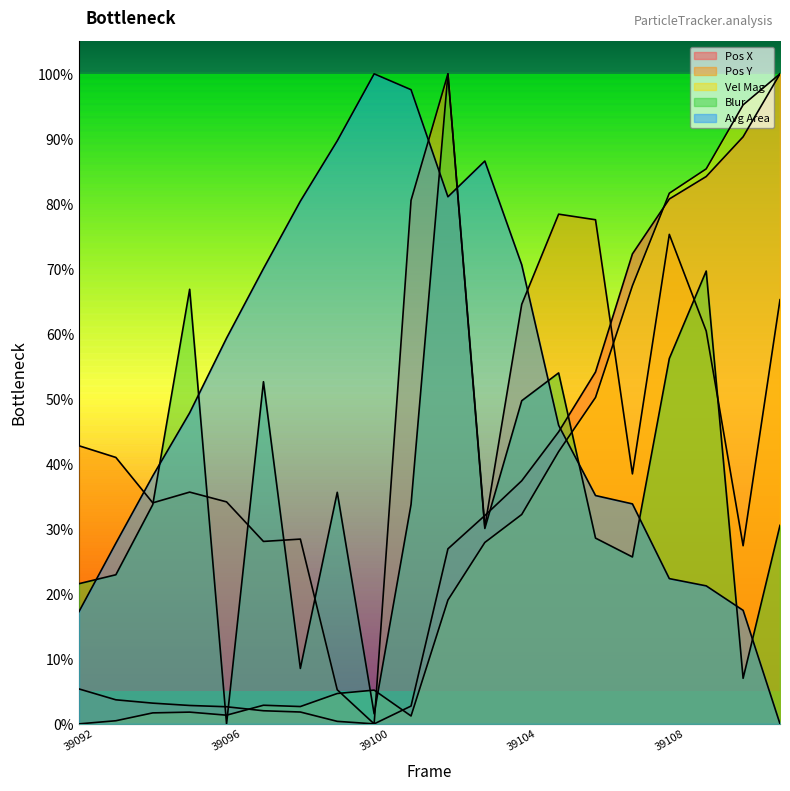

How many times do Blur and Pos X cross each other?

5